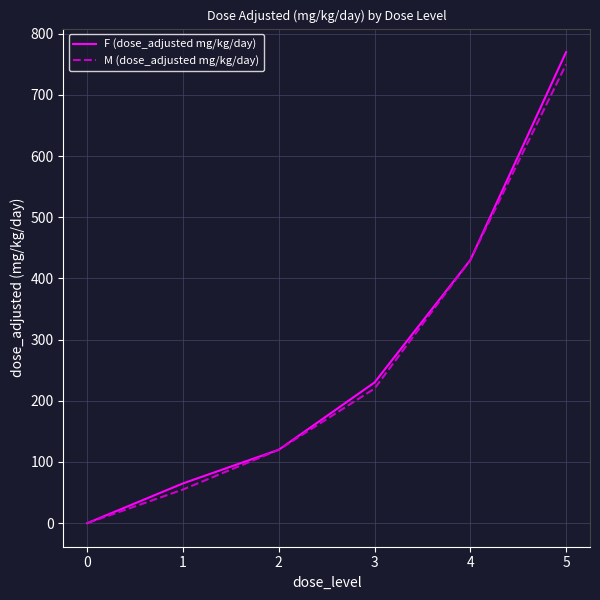

List the labels in order of F (dose_adjusted mg/kg/day) value, smallest first.

0, 1, 2, 3, 4, 5